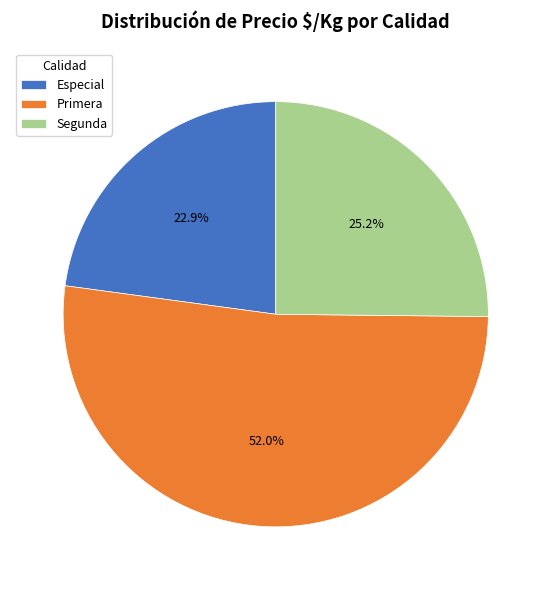

To the nearest percent, what percentage of the pie is Segunda?

25%